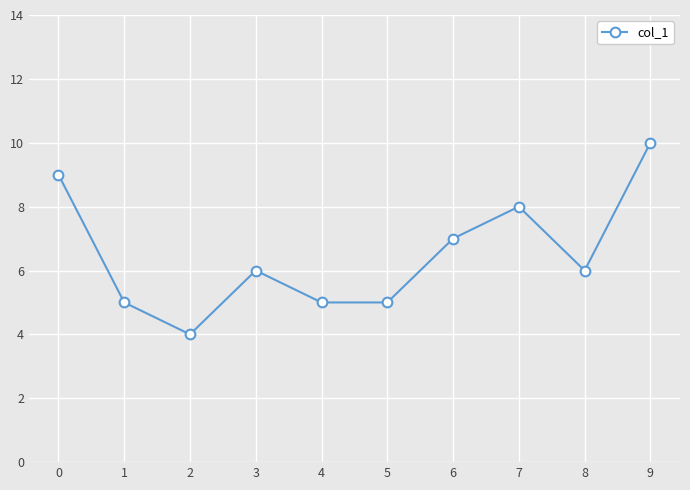

What is the maximum value shown in the chart?

10